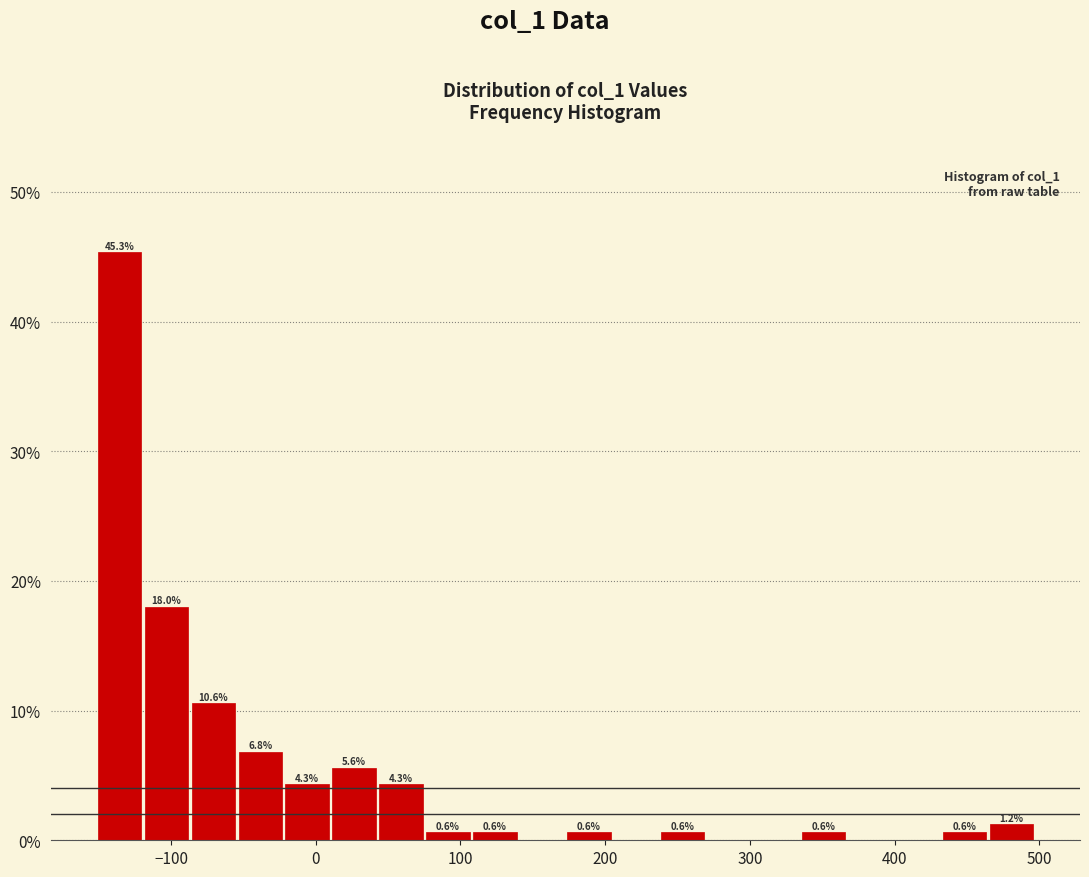

Read against the x-axis, roughly where is the centre of the tallest bar?

-140